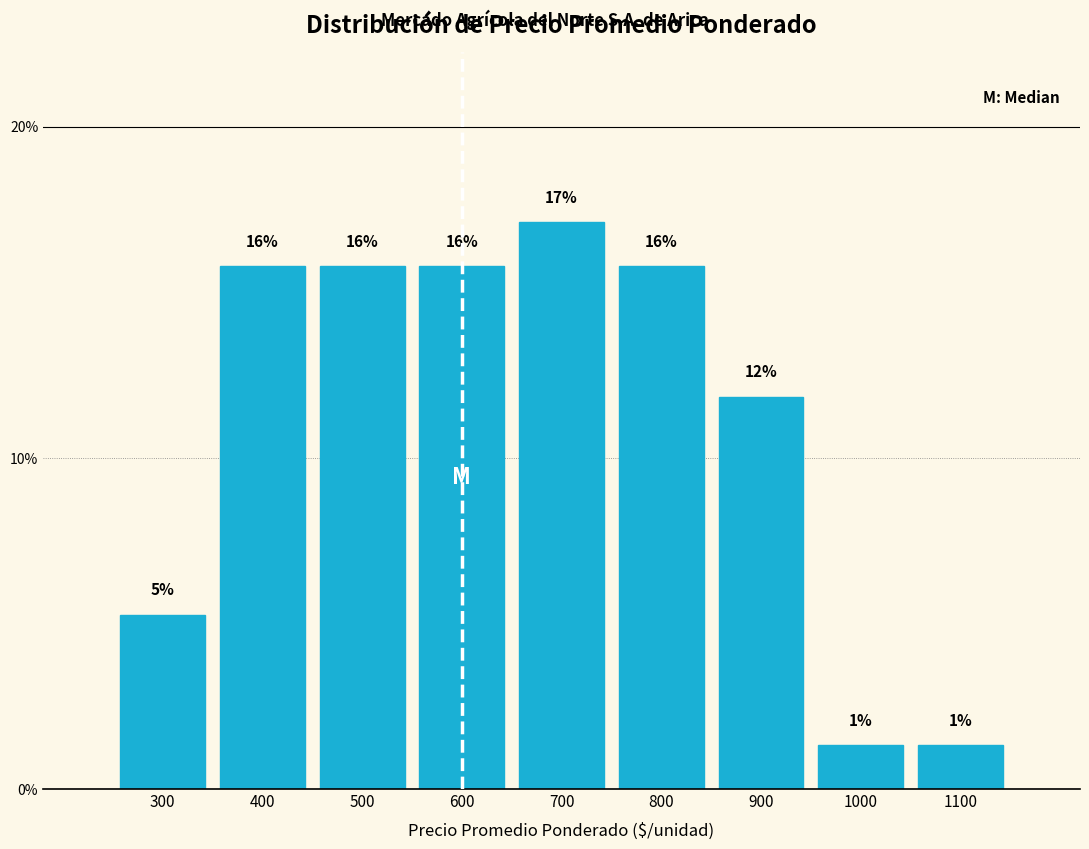

Are the bars horizontal?

No